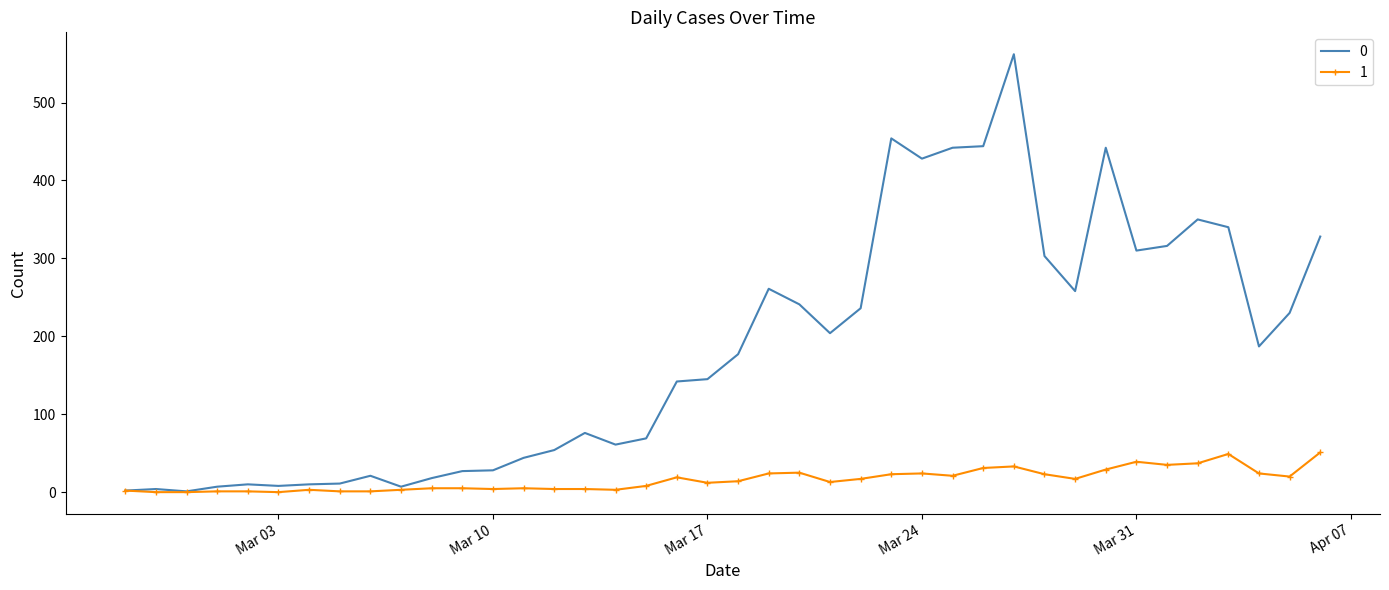

At how many categories does at least one series exceed 311?

10